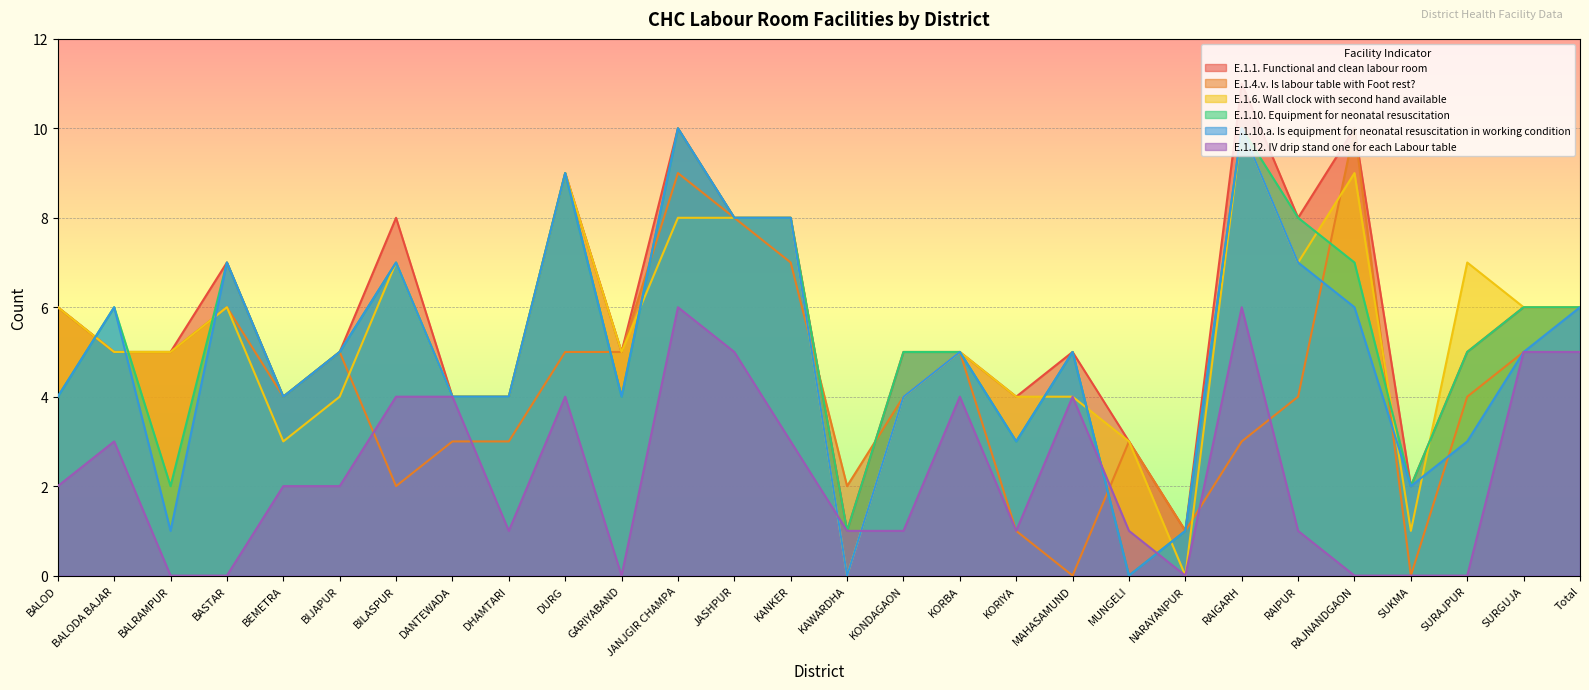

How many intersections are there between E.1.10. Equipment for neonatal resuscitation and E.1.12. IV drip stand one for each Labour table?

2